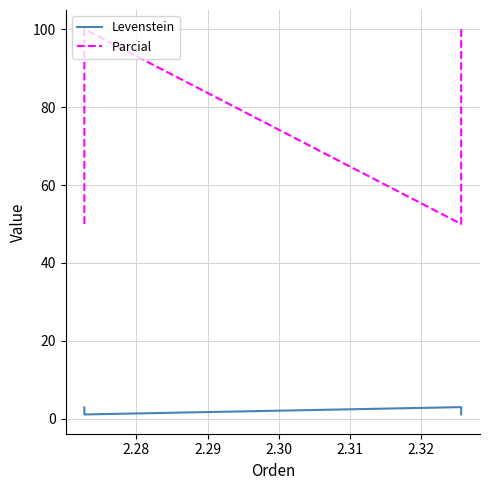

Reading right to left, what are all the values shown in this chart?

Levenstein: 1.1	3.0	1.1	2.9
Parcial: 100.0	50.0	100.0	50.0